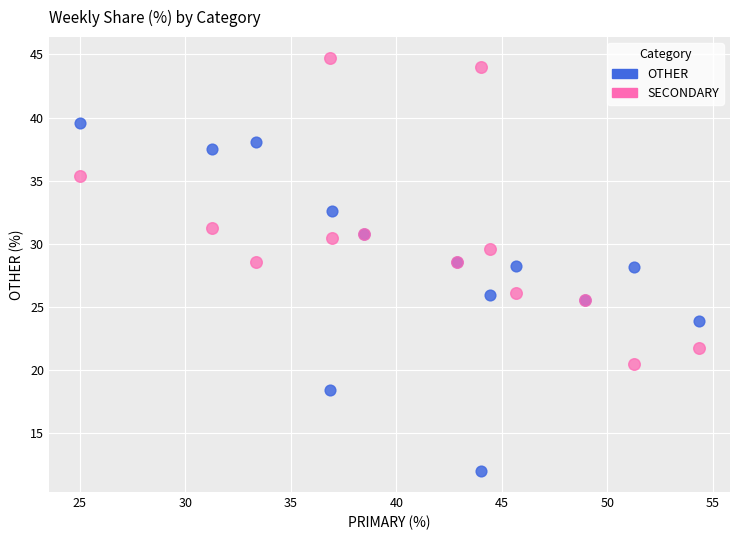

Which series contains the lowest Y value?

OTHER